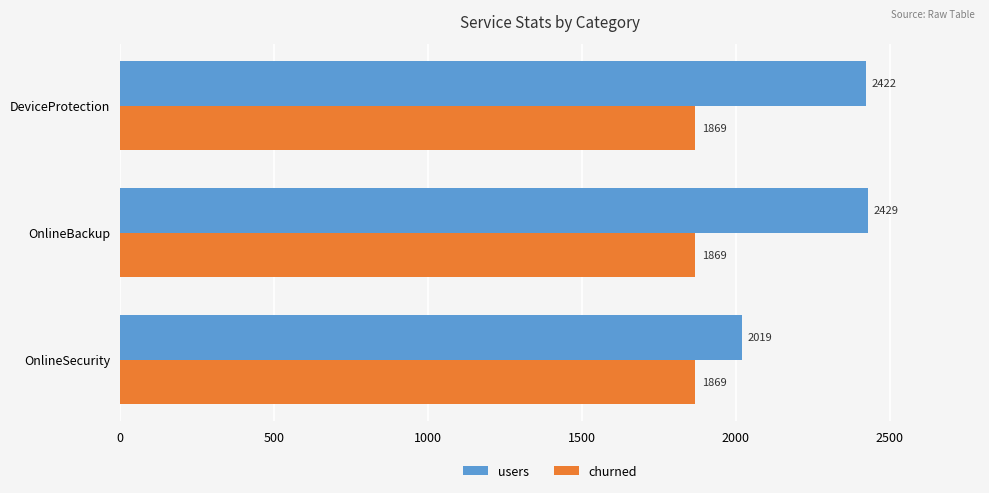

The users series shows 2422 at DeviceProtection. True or false?

True